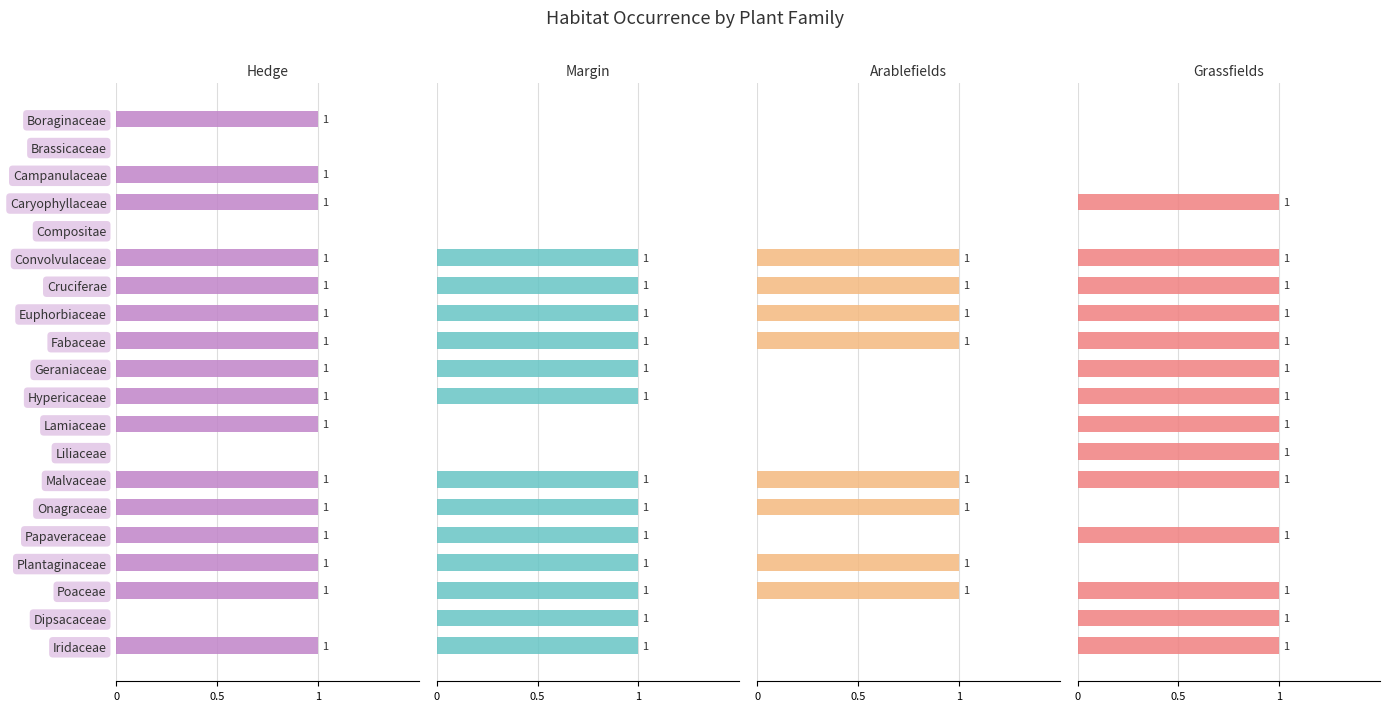

What position from the left is Plantaginaceae?

17